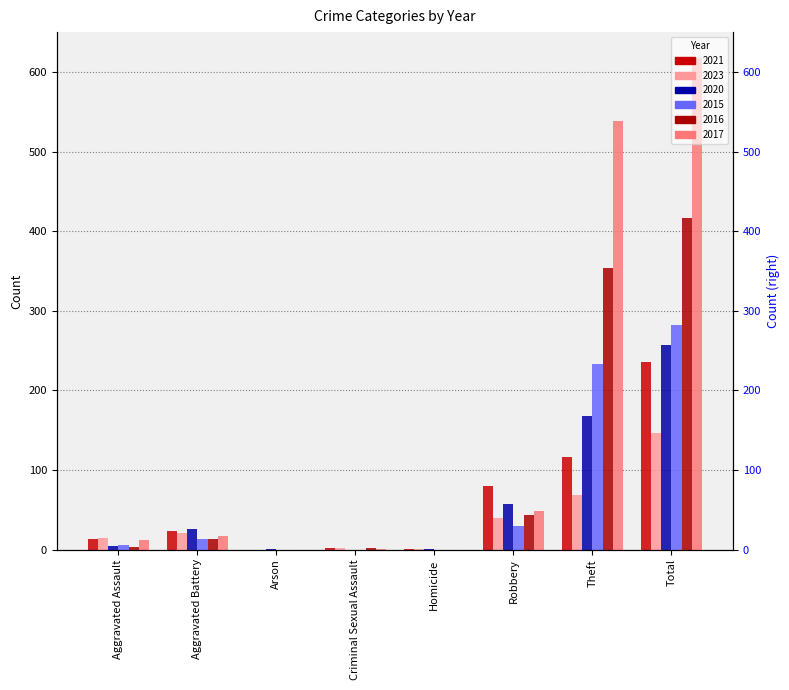

What is the difference between the highest and lowest values at Theft?

469